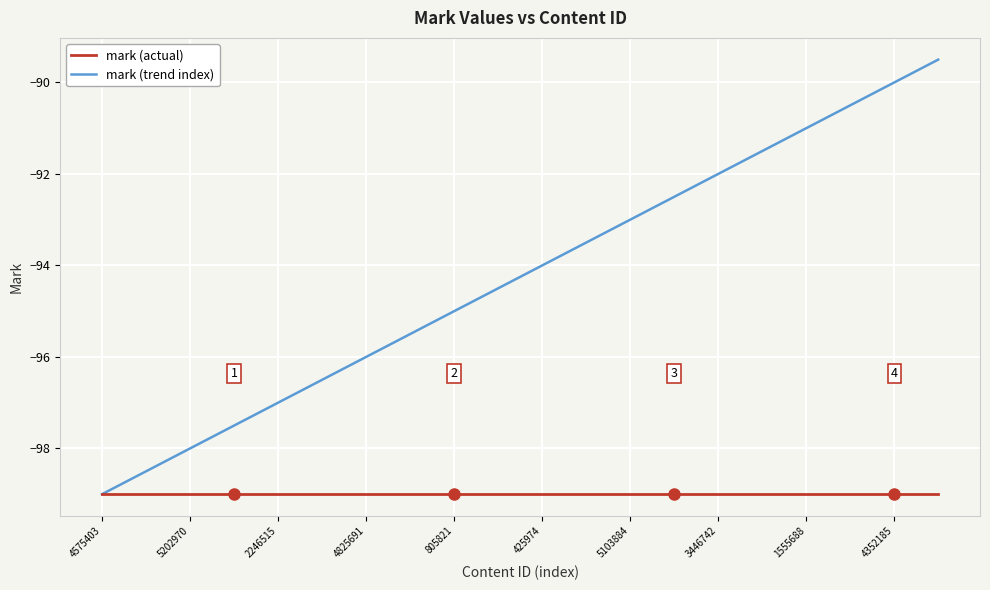

List the series in order of their peak value, highest first.

mark (trend index), mark (actual)